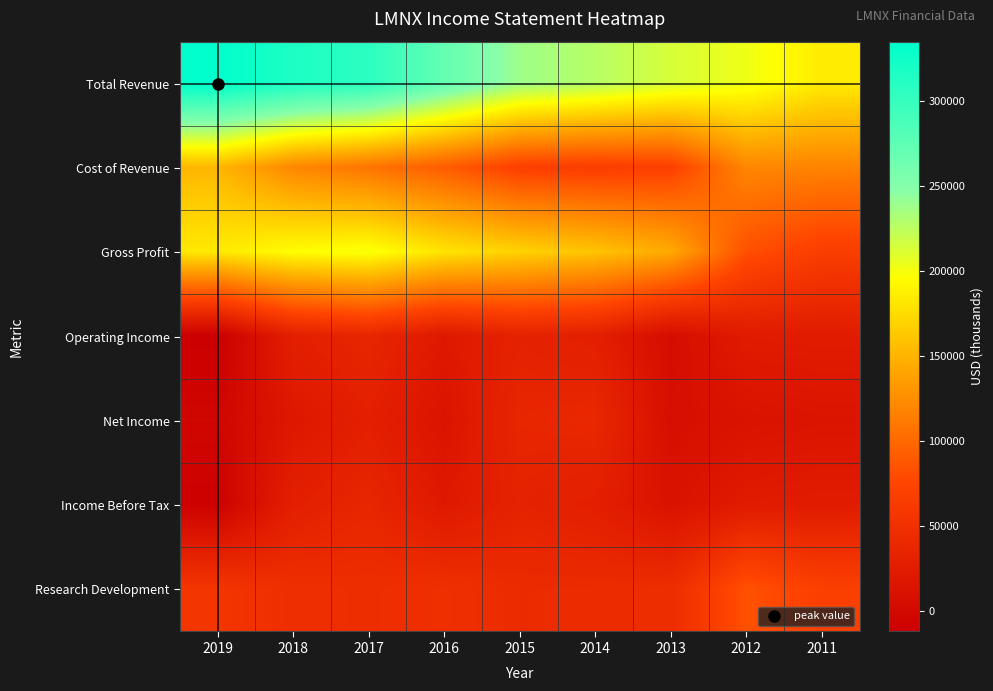

Which has a higher value, 2017 or 2018?

2018